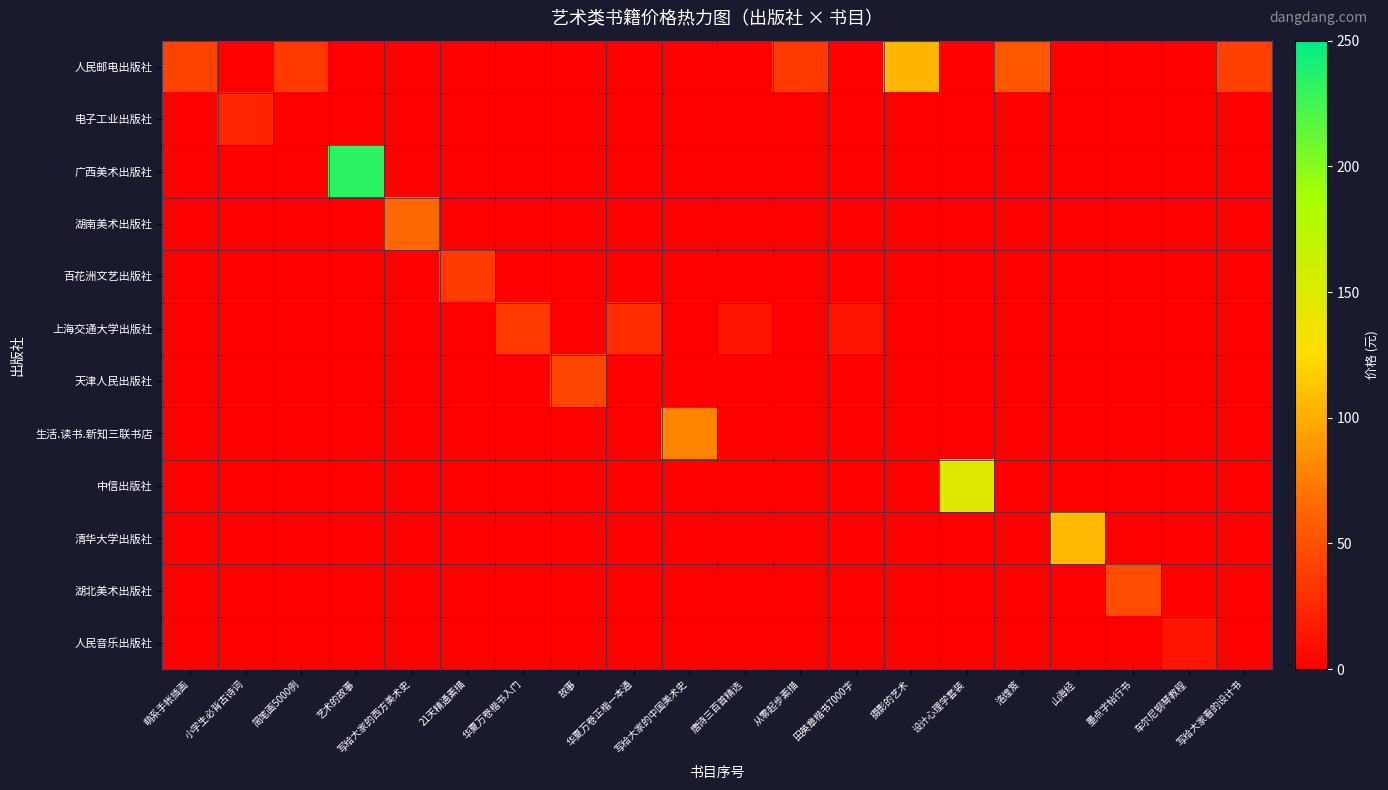

Which series has the largest total across all categories?

人民邮电出版社